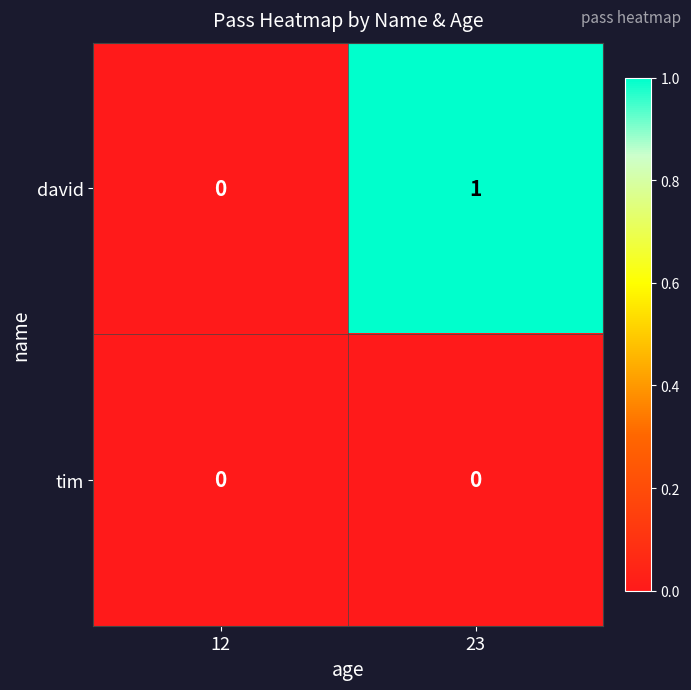

The tim series shows 0 at 12. True or false?

True